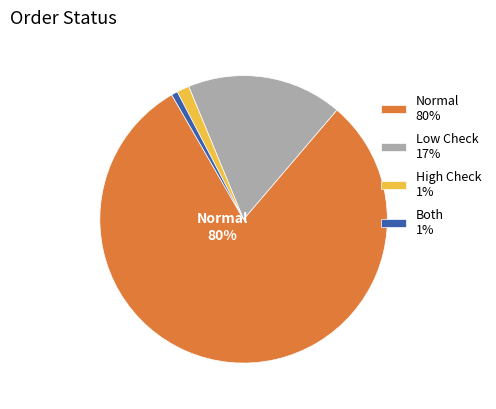

What is the majority slice?

Normal 80%